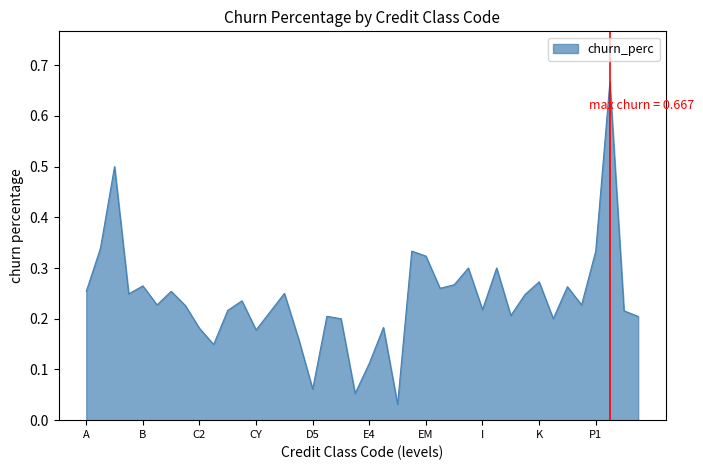

What is the difference between the maximum and minimum values?

0.6